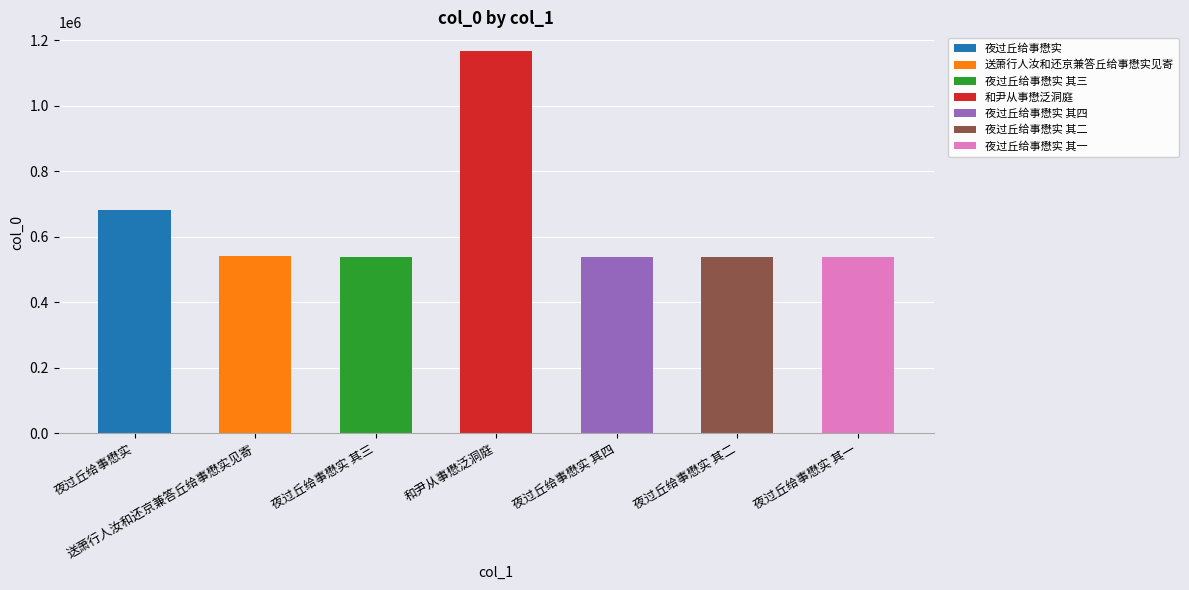

The value at 夜过丘给事懋实 is 410528. True or false?

False